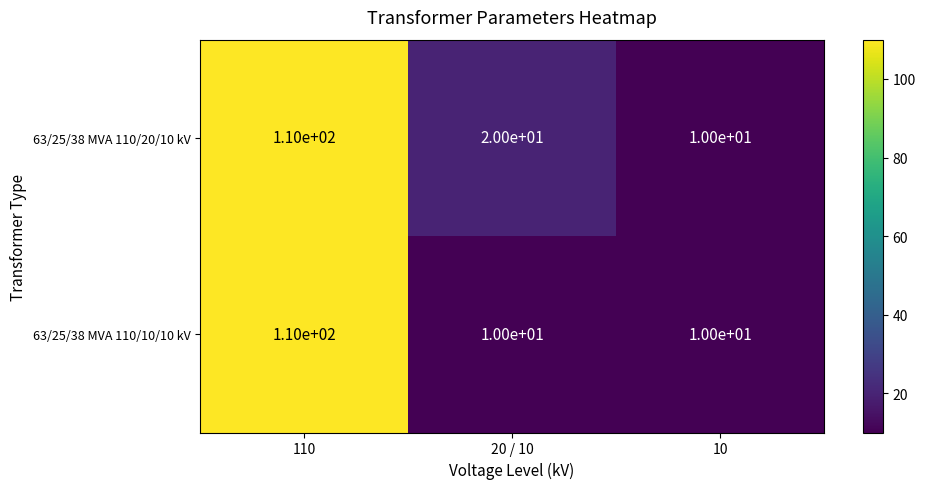

Between 20 / 10 and 10, which series saw the biggest shift?

63/25/38 MVA 110/20/10 kV